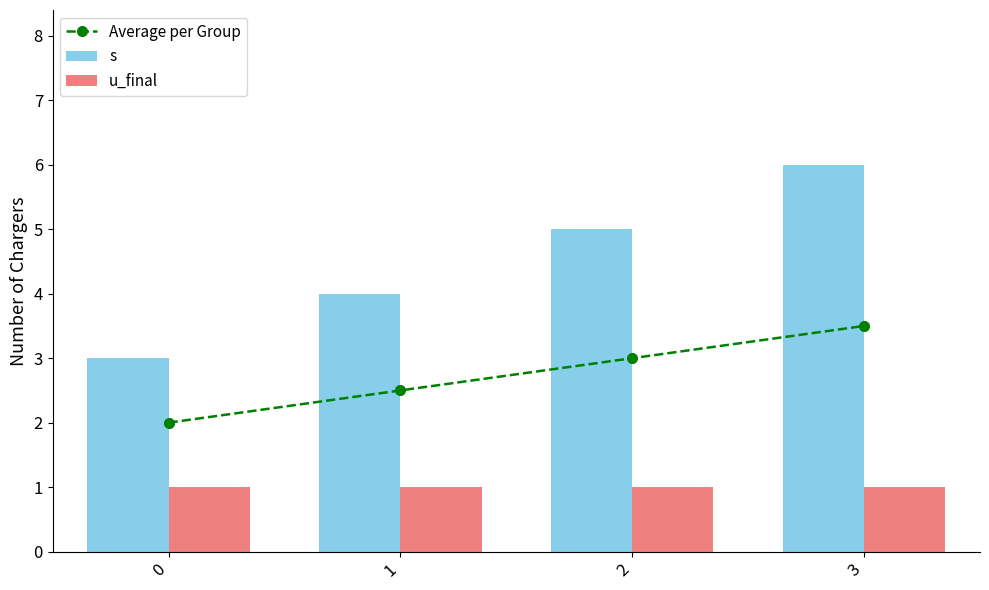

Reading left to right, what are all the values shown in this chart?

Average per Group: 0=2.0	1=2.5	2=3.0	3=3.5
s: 0=3.0	1=4.0	2=5.0	3=6.0
u_final: 0=1.0	1=1.0	2=1.0	3=1.0